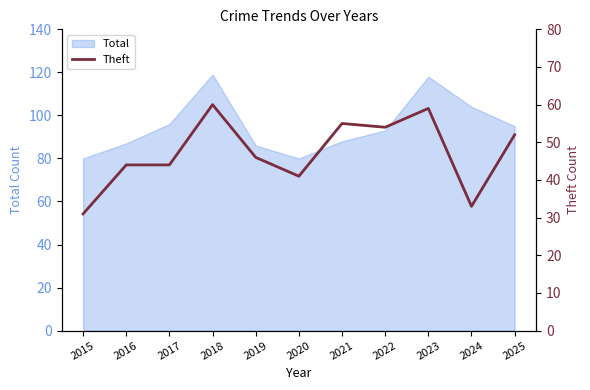

Is it true that Total equals 125 at 2015?

False